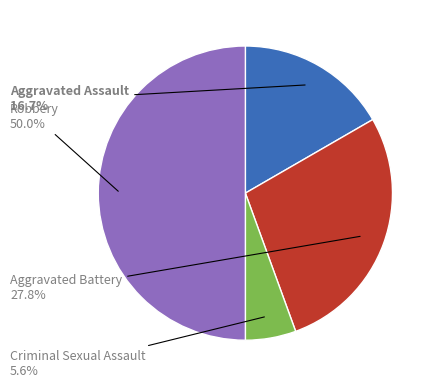

Is it true that Aggravated Battery is 28% of the pie?

True